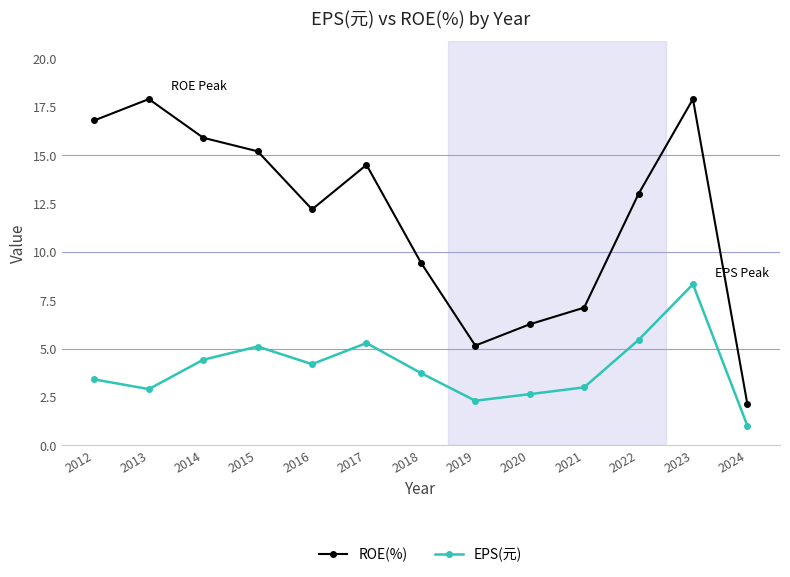

The ROE(%) series shows 14.5 at 2017. True or false?

True